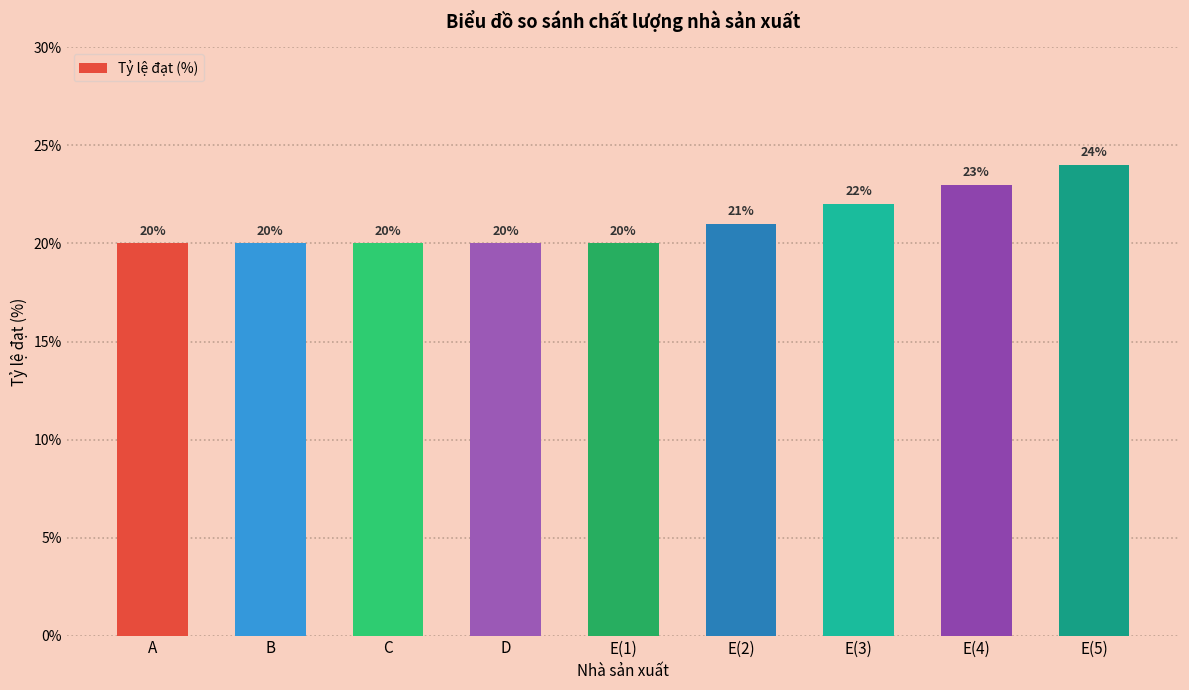

What is the sum of all values?

190